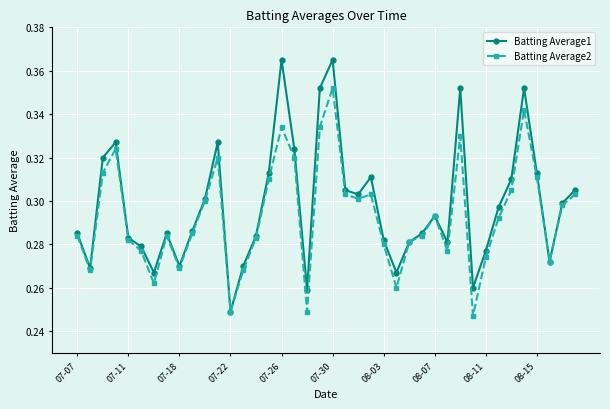

Count the Batting Average1 values in the range 0 to 1.

40